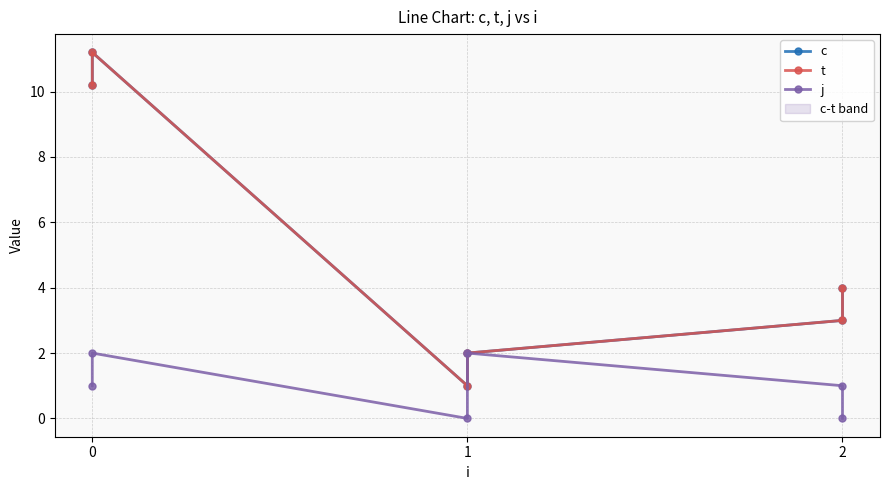

How many interior local peaks does the c series have?

1